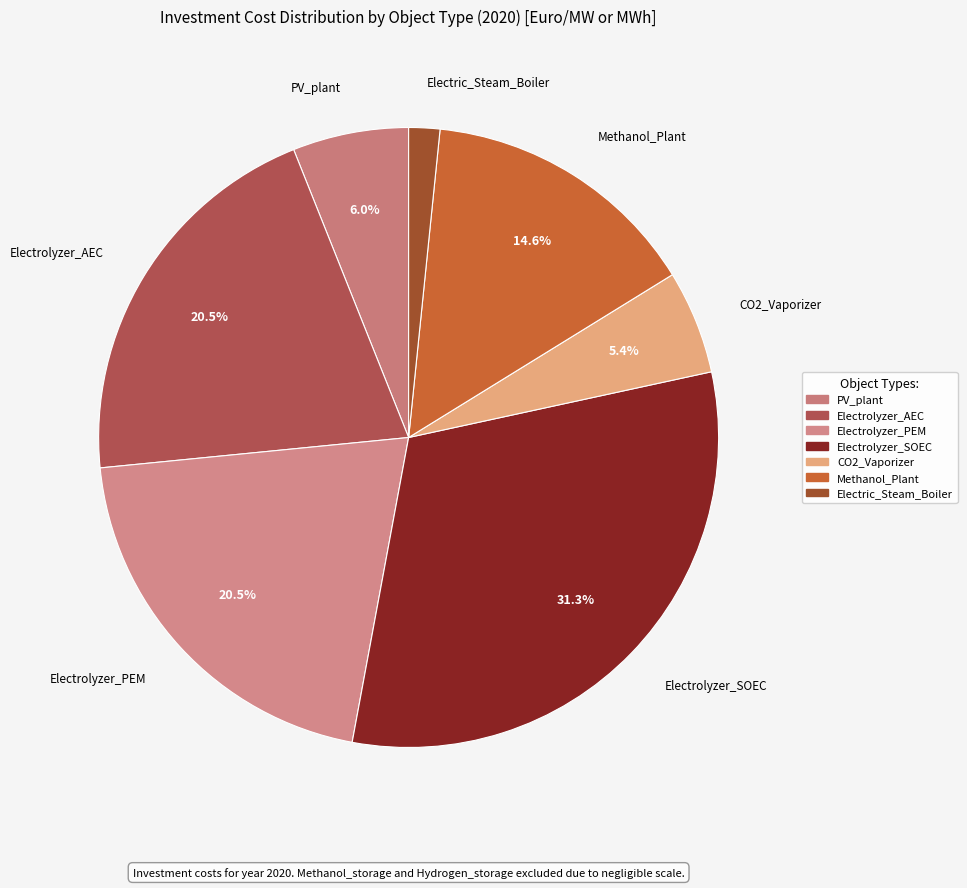

What is the ratio of the value at Methanol_Plant to the value at Electrolyzer_SOEC?

0.5